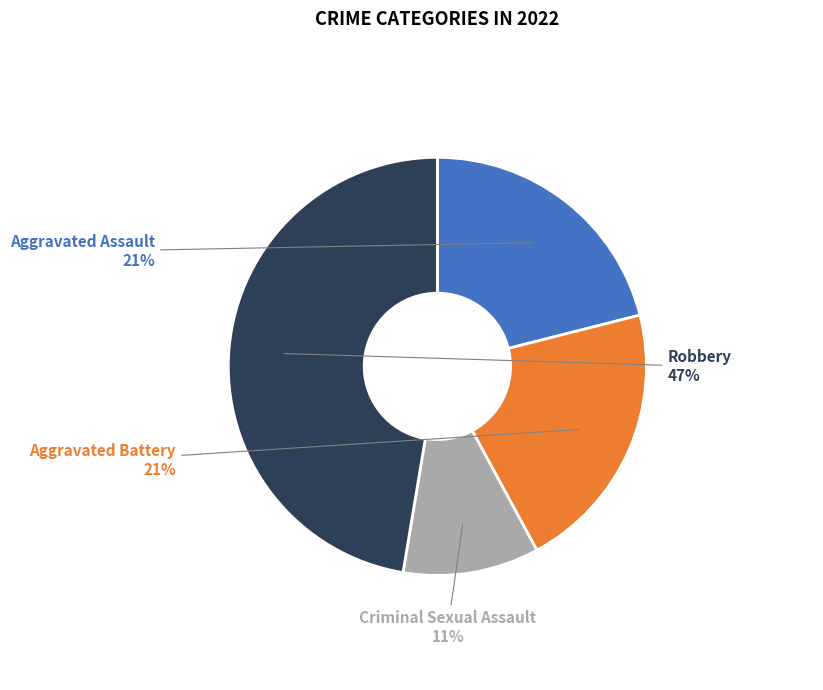

Does any single category account for the majority?

No